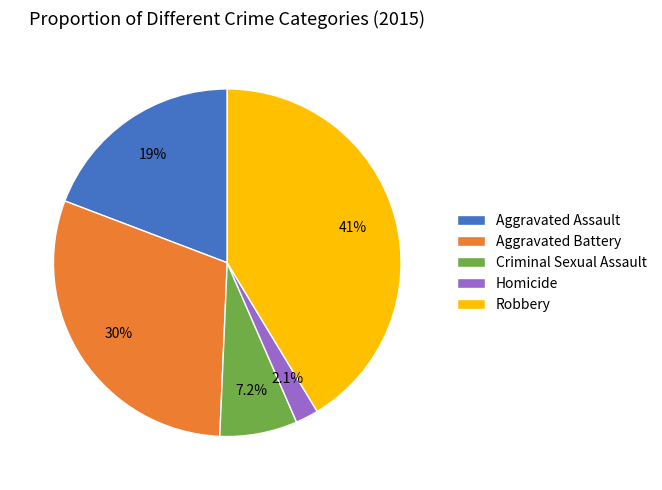

Which slice is the largest?

Robbery